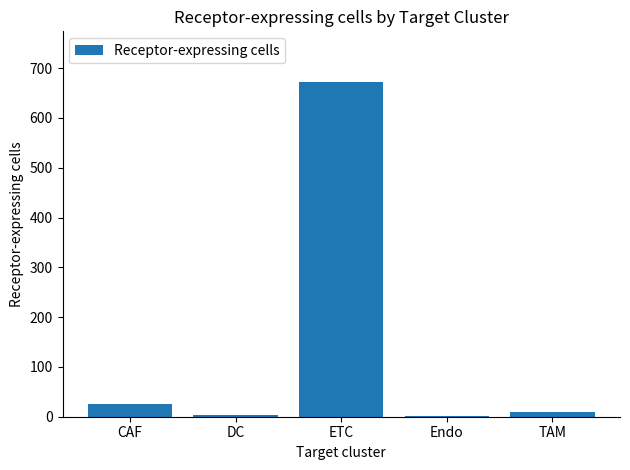

True or false: the data shows 26 at CAF.

True